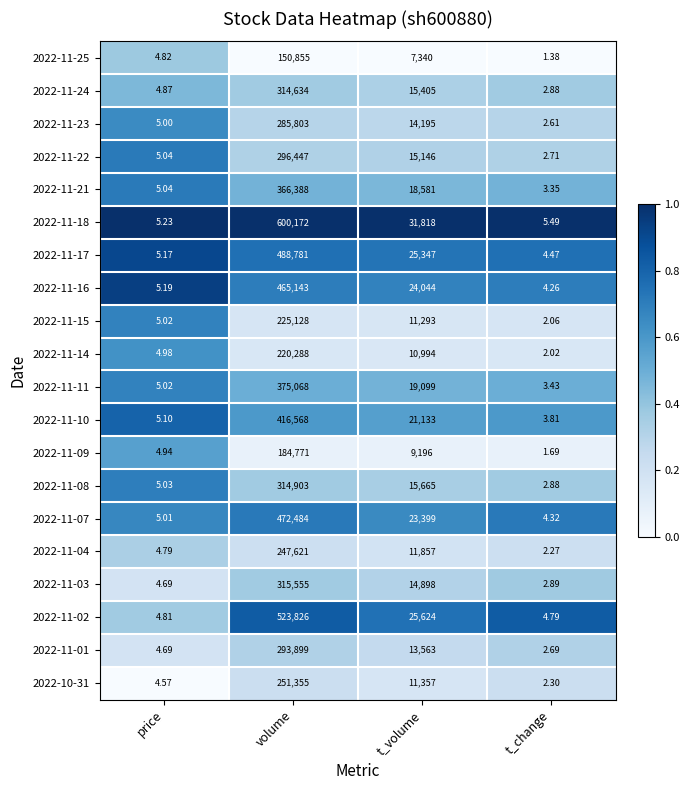

At which category is the sum across all series the highest?

volume